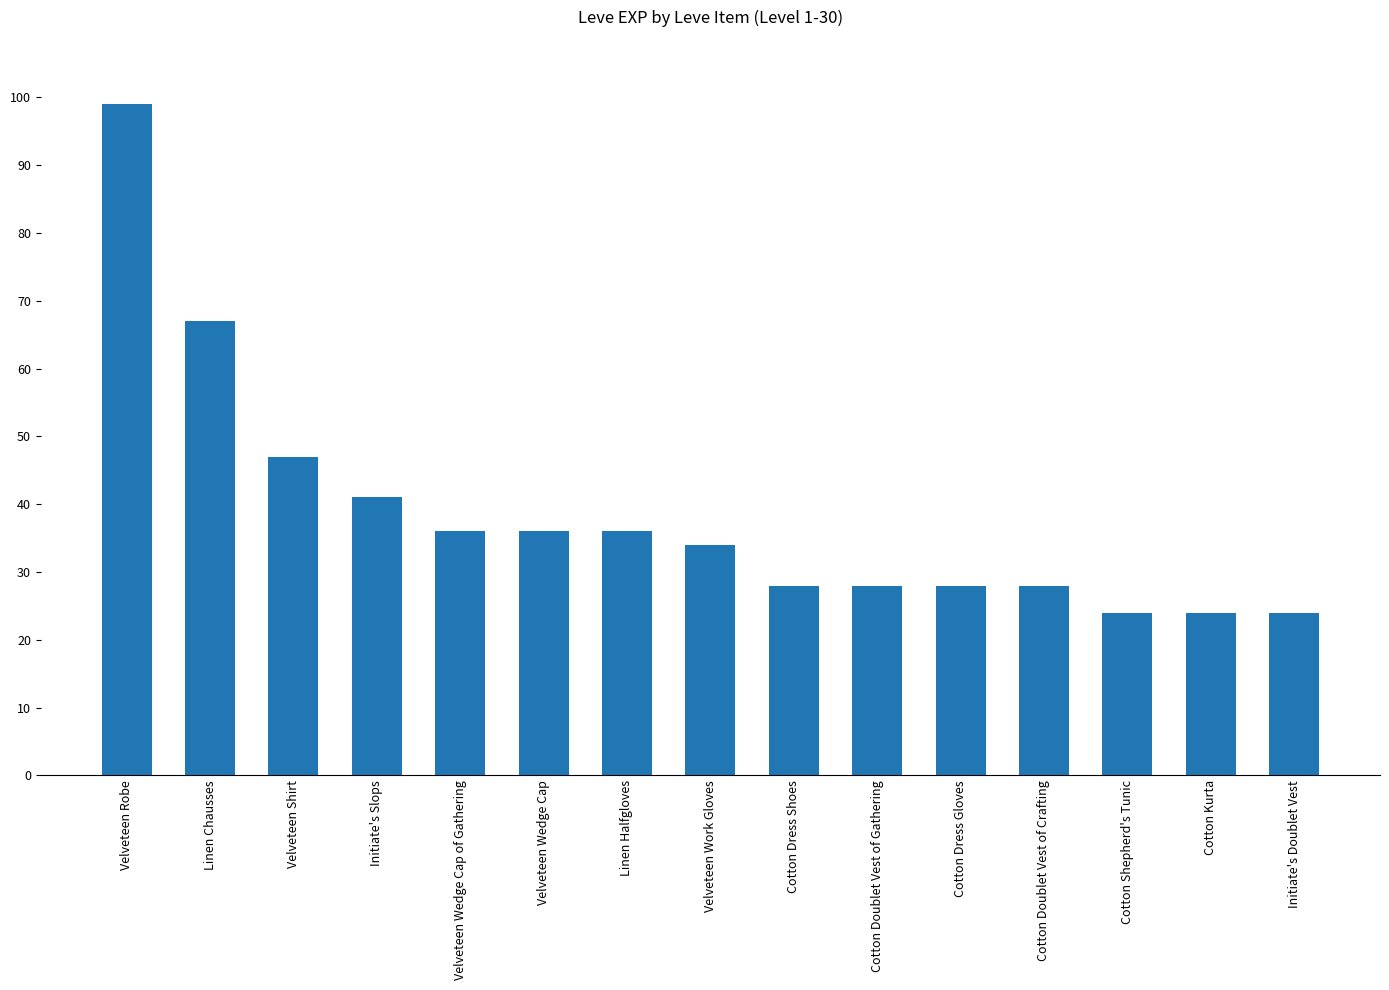

How many bars are there in total?

15